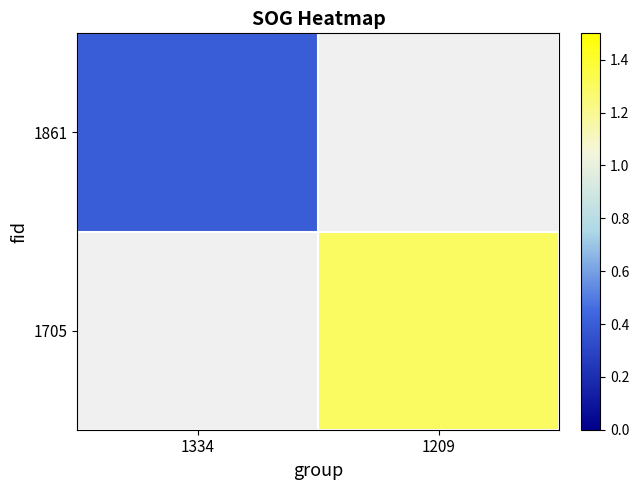

Count the number of data series in this chart.

2